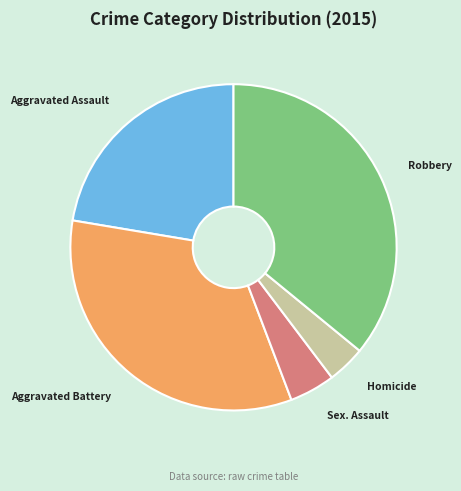

Is there any slice that represents more than half of the pie?

No